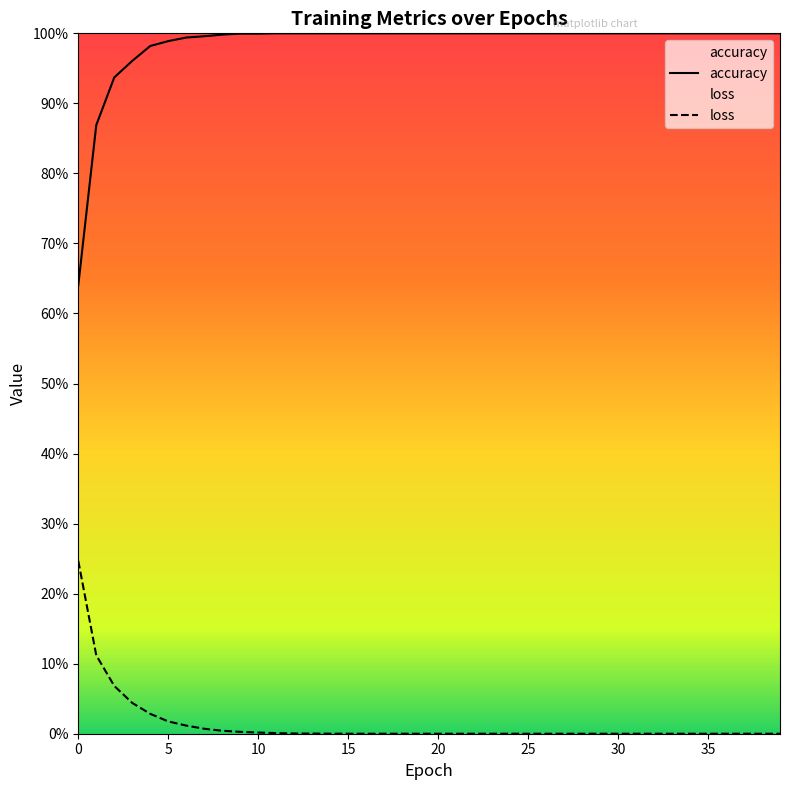

True or false: loss and accuracy intersect in this chart.

False